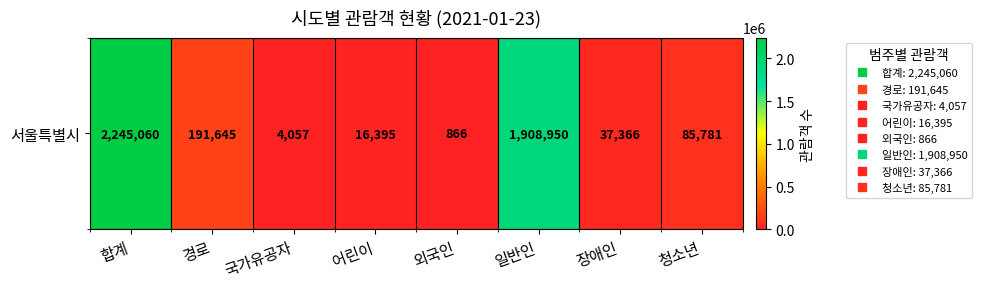

Where does the data first go above 85781?

합계